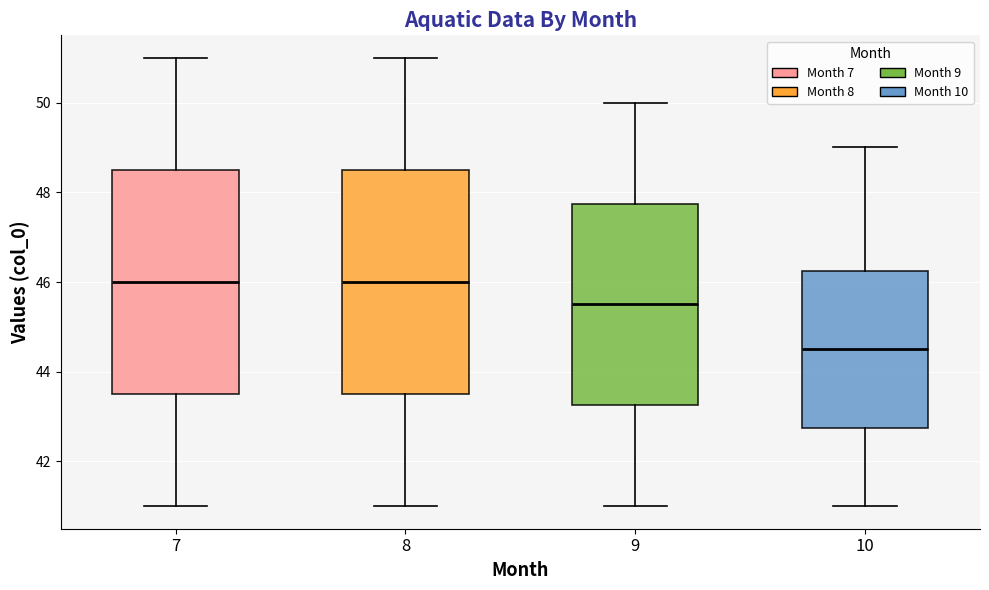

Reading left to right, transcribe this box plot: for each box, give where its median line is, the range the box spans, and where its two whiskers end, as read against the y-axis. The values are not printed on the chart, so give them approximately, as read against the axis.

7: median 46.0, box 43.6 to 48.6, whiskers 41.0 to 51.0
8: median 46.0, box 43.6 to 48.6, whiskers 41.0 to 51.0
9: median 45.6, box 43.2 to 47.8, whiskers 41.0 to 50.0
10: median 44.6, box 42.8 to 46.2, whiskers 41.0 to 49.0